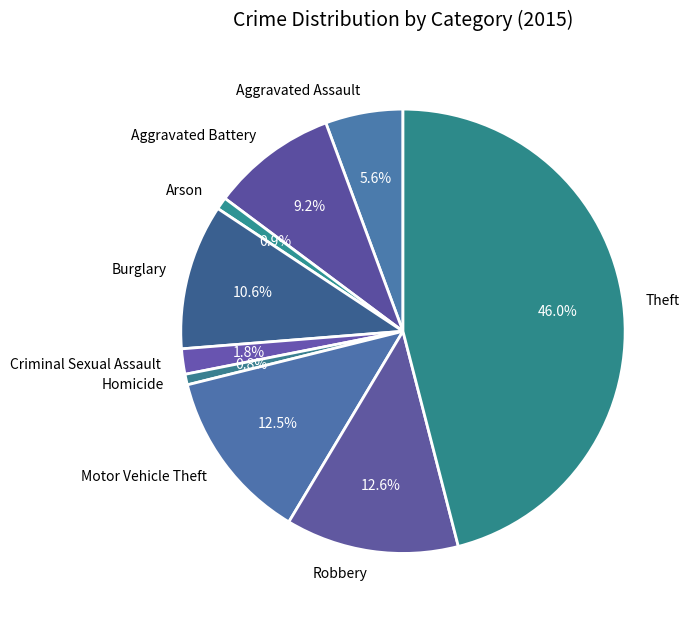

The Aggravated Assault slice represents 6% of the pie. True or false?

True